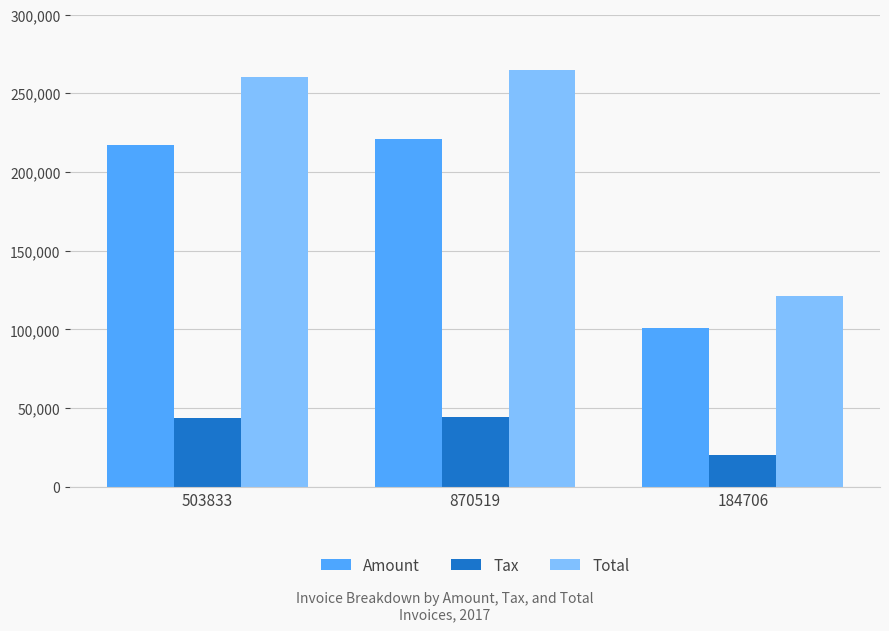

What is the minimum value shown in the chart?

20221.2